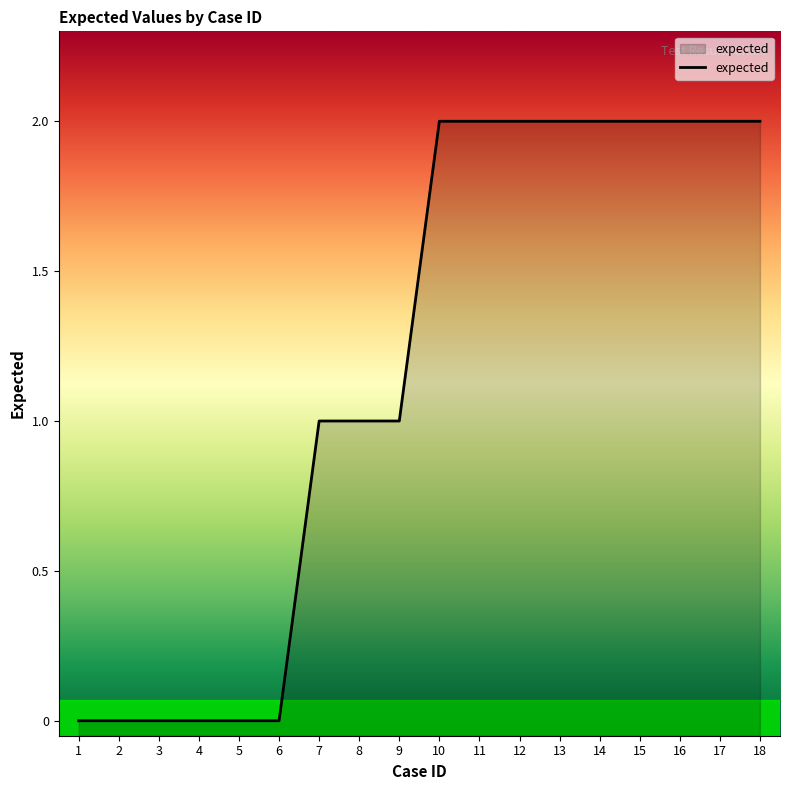

What is the sum of all values?

21